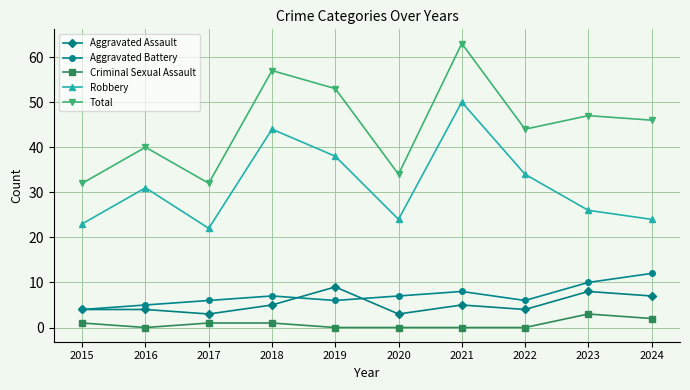

What is the difference between the second highest and second lowest values in the Total series?

25